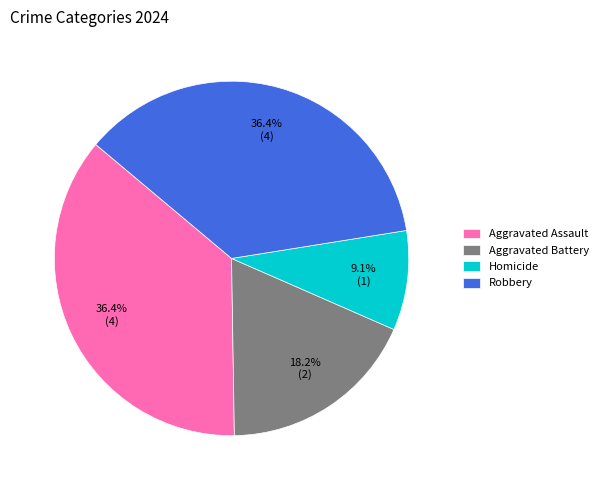

True or false: Aggravated Battery accounts for 18% of the total.

True